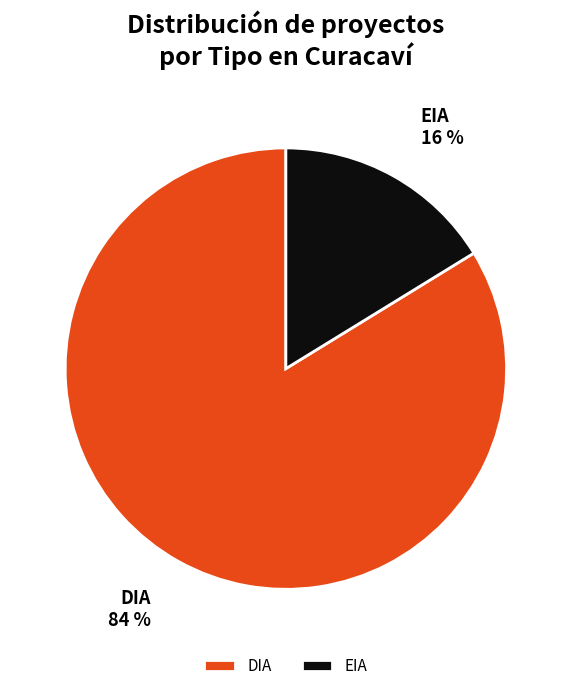

Approximately how many times larger is the value at DIA compared to EIA?

5.2